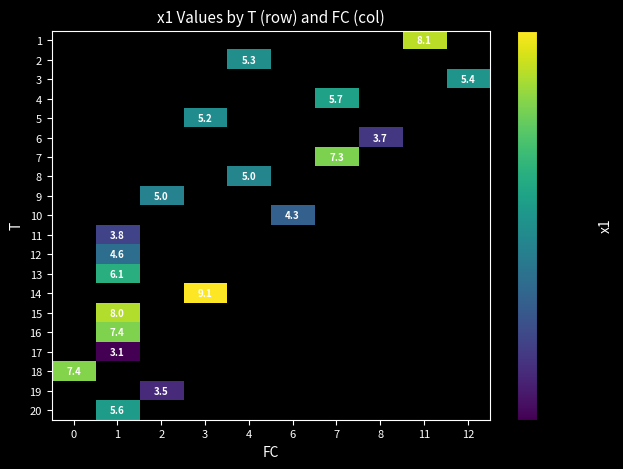

Which series has the largest range (max minus min)?

row_17